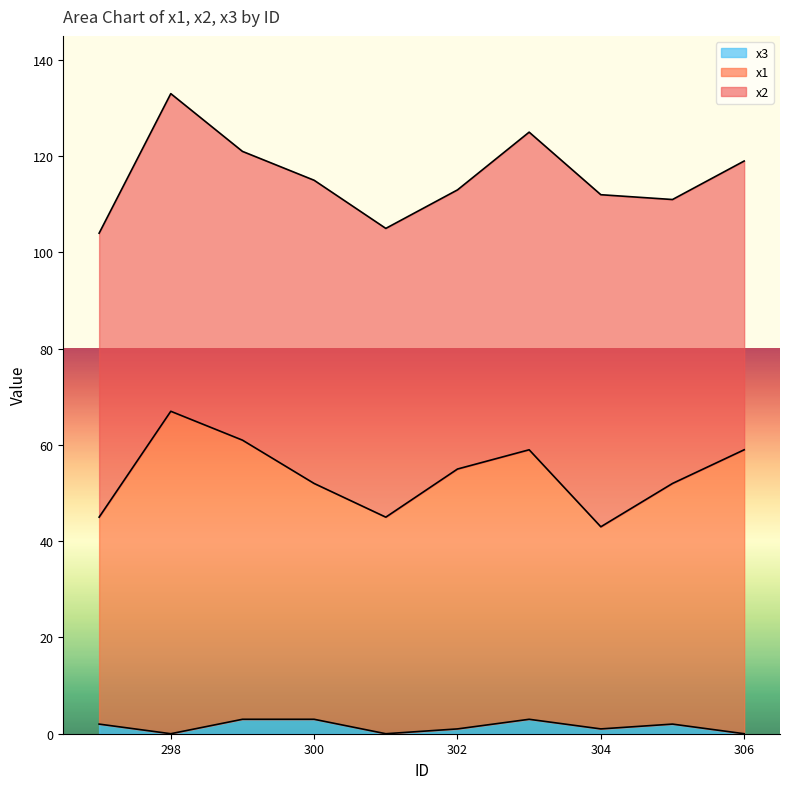

Is it true that x1 equals 45 at 297?

True